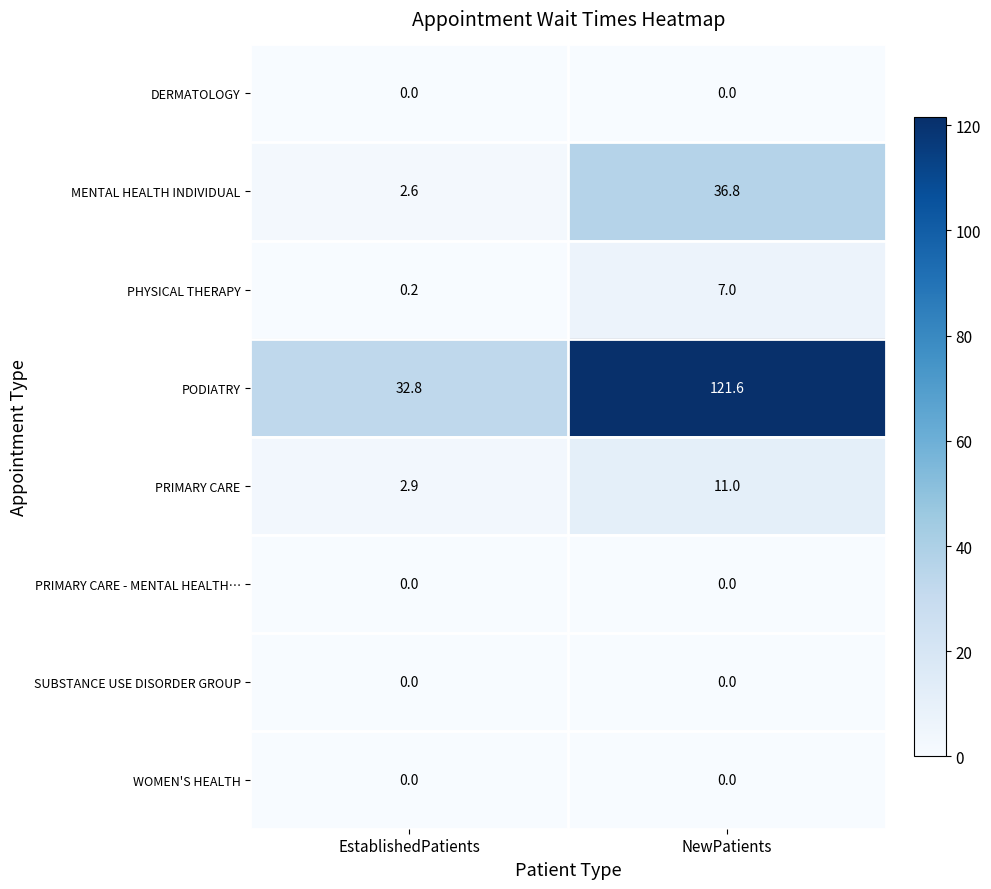

Which series has the largest range (max minus min)?

PODIATRY